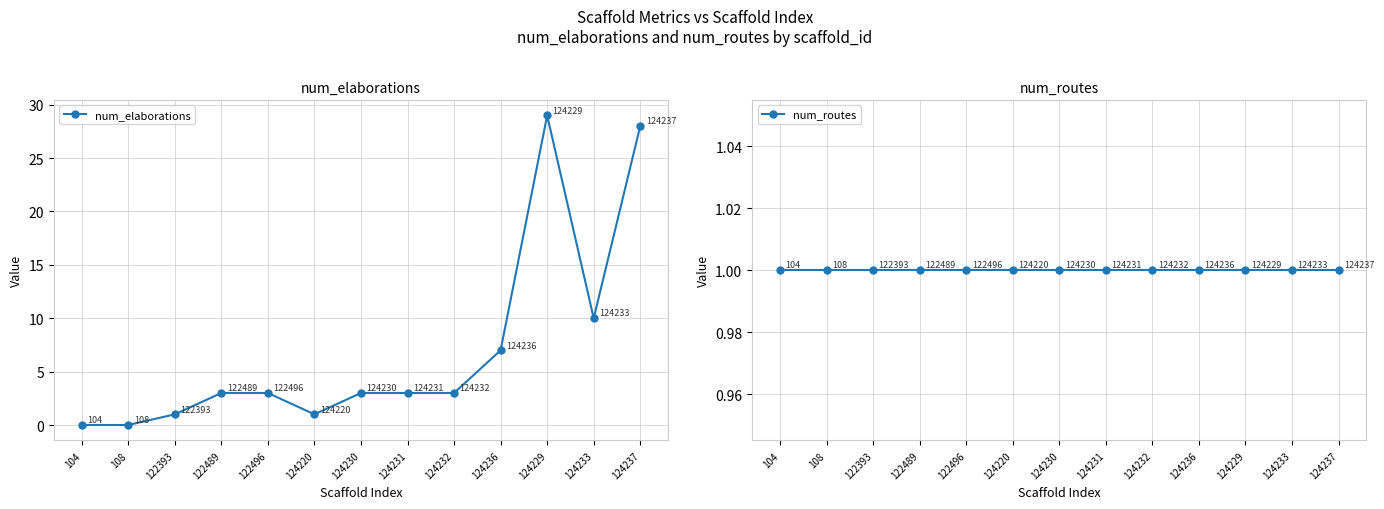

Reading left to right, list all the values displayed in this chart.

num_elaborations: 0	0	1	3	3	1	3	3	3	7	29	10	28
num_routes: 1	1	1	1	1	1	1	1	1	1	1	1	1